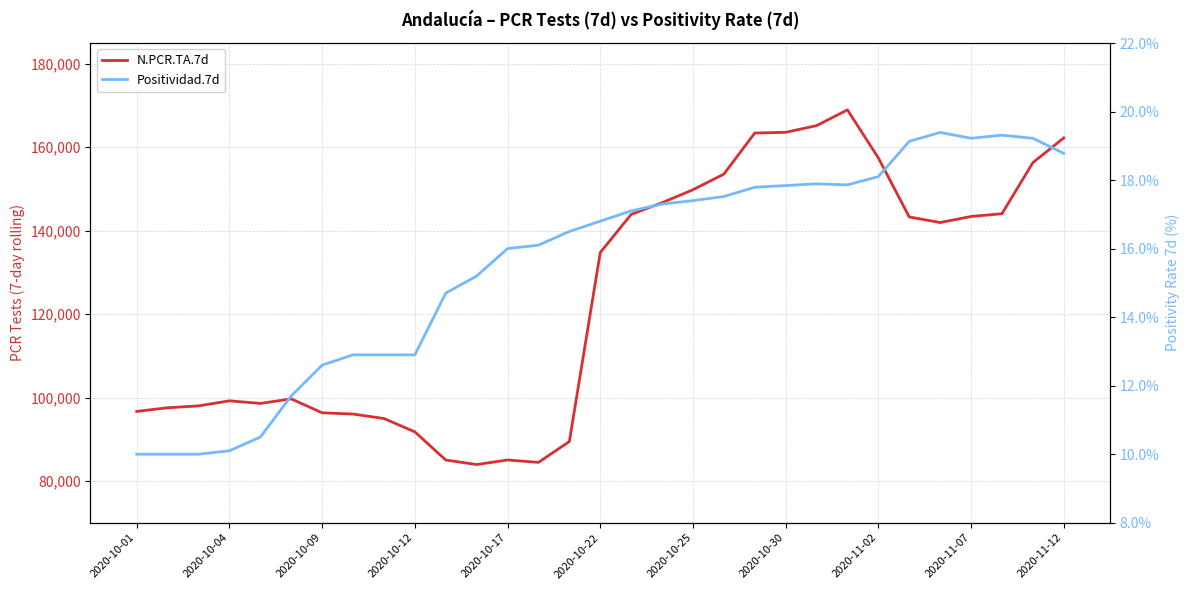

Which series changed the most between 14 and 20?

N.PCR.TA.7d